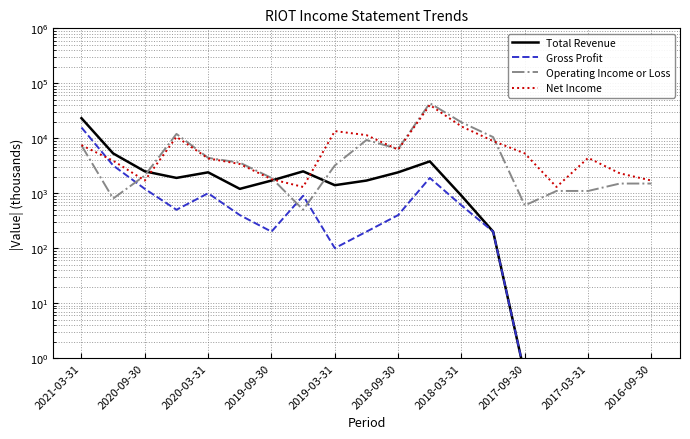

How many data points does each series have?

19